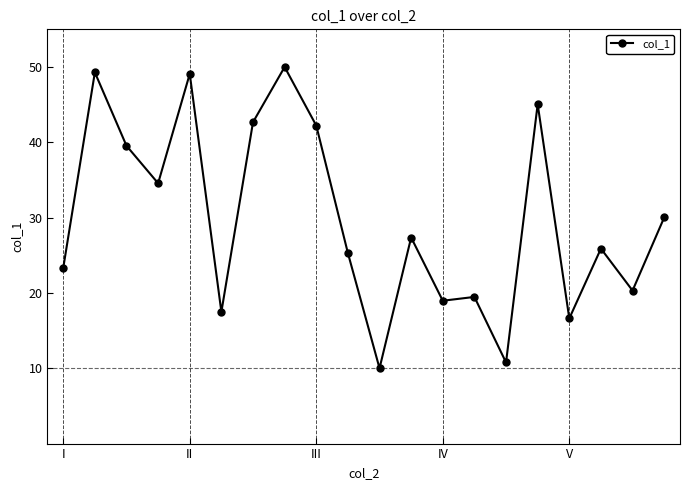

What is the average value?

29.9